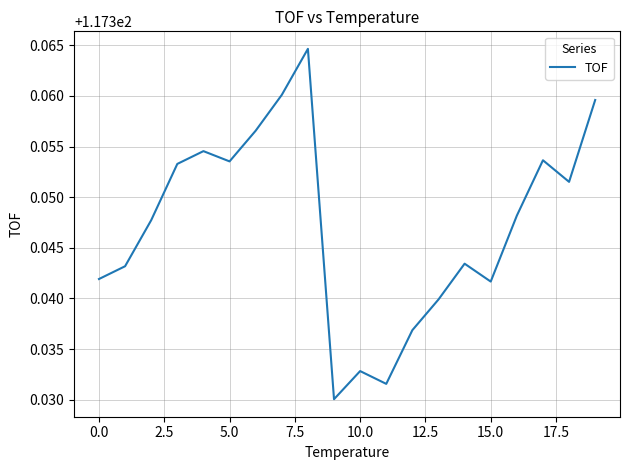

What is the smallest value displayed?

117.3